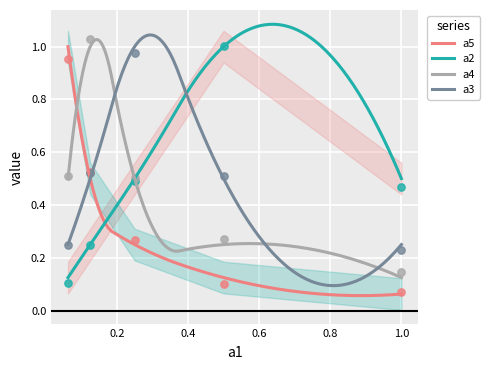

What are all the series names shown in the legend?

a5, a2, a4, a3